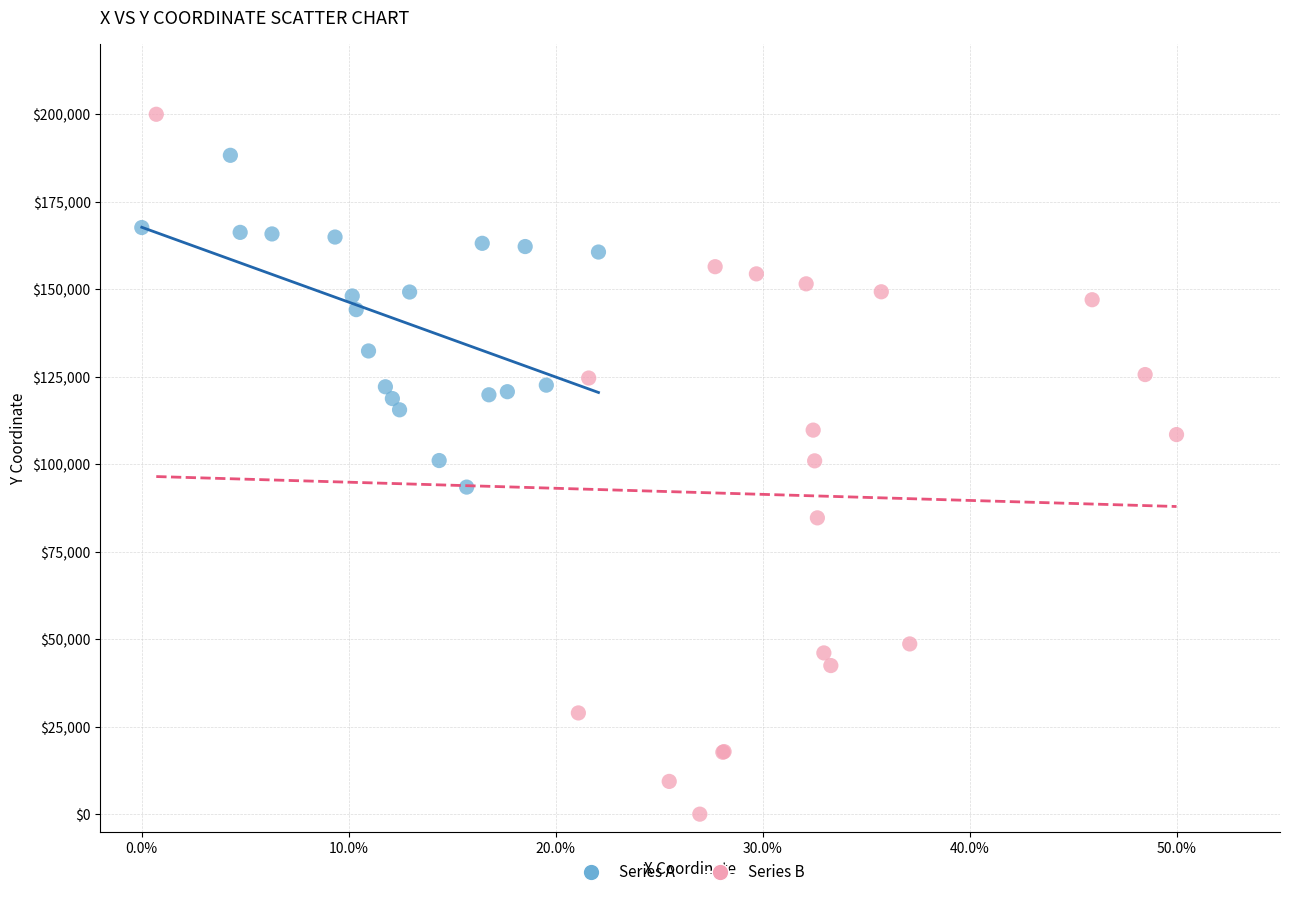

Which series has the largest Y range (max minus min)?

Series B